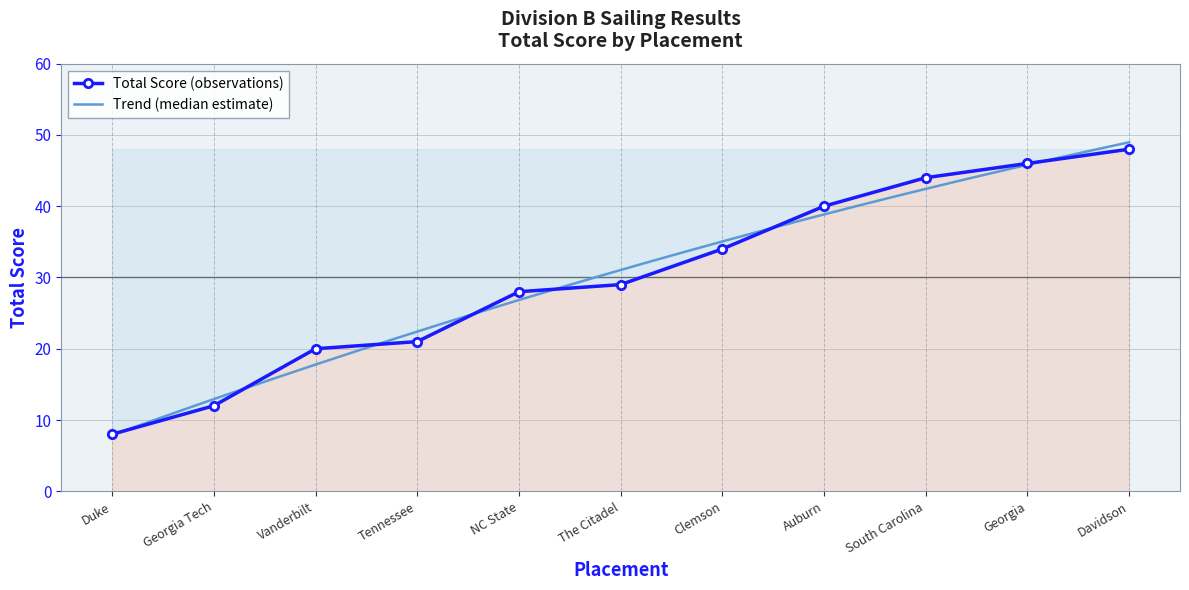

What is the value of the 1st point from the left?

8